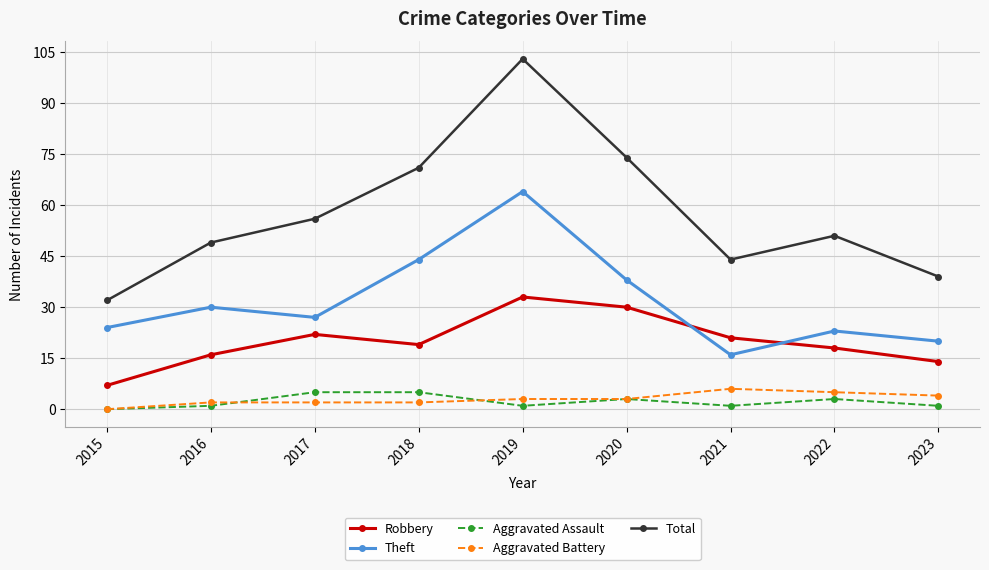

True or false: Robbery has a value of 16 at 2016.

True